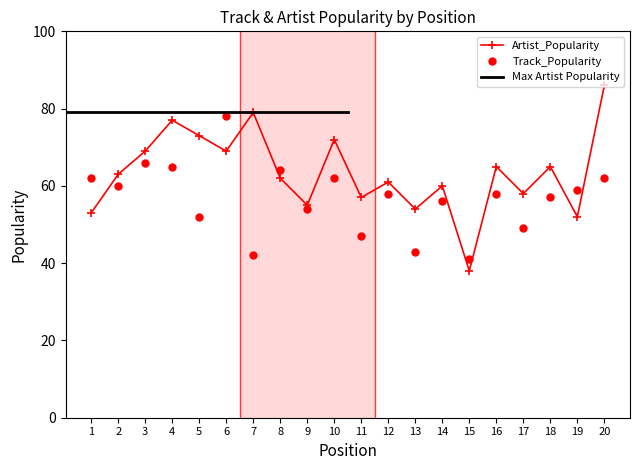

What is the difference between the Track_Popularity values at 14 and 17?

7